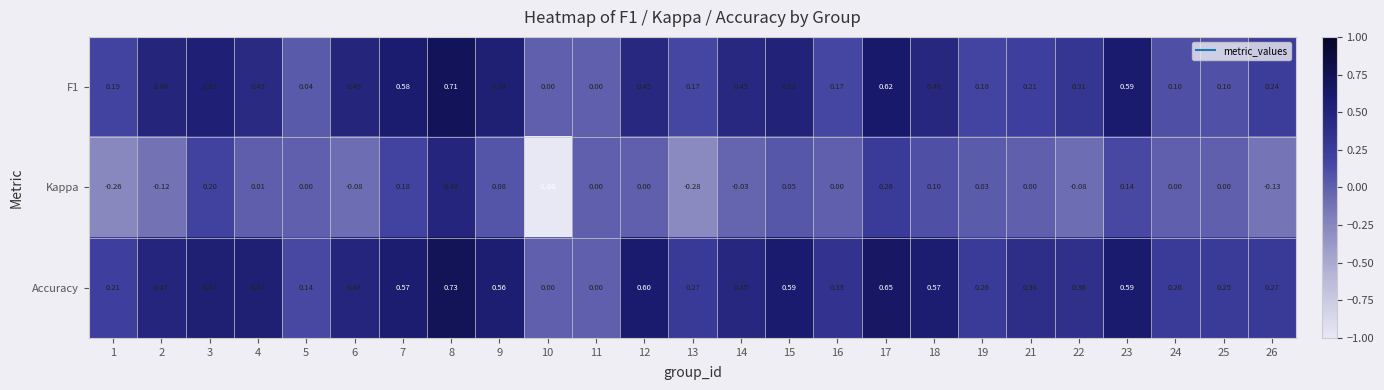

At which category is the sum across all series the highest?

8